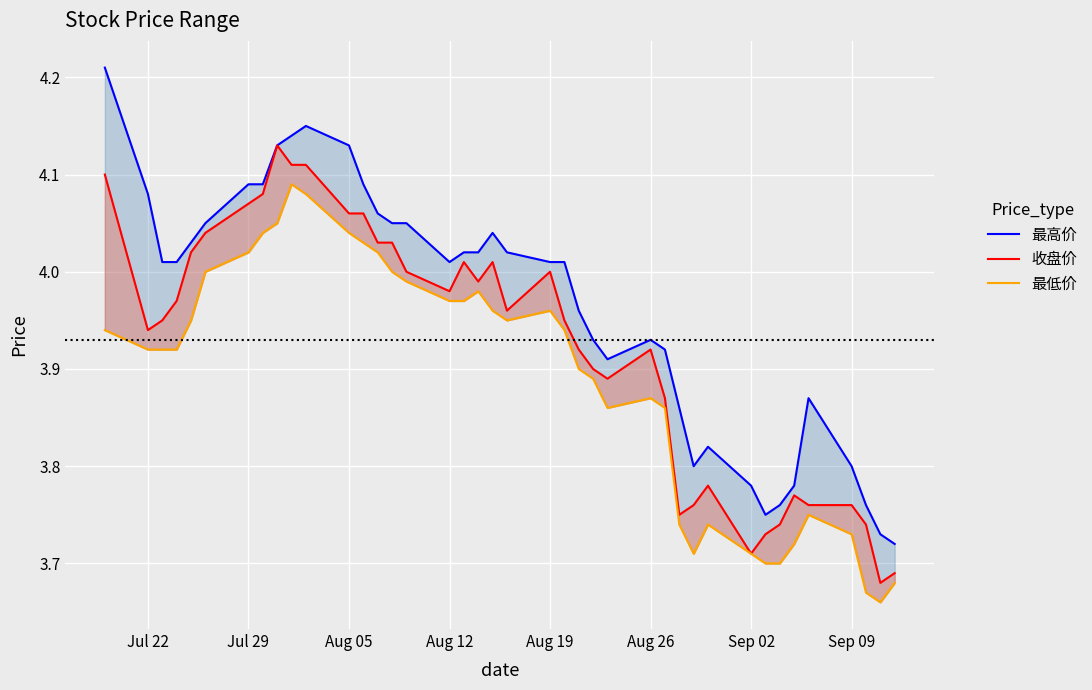

Which series has the largest range (max minus min)?

最高价